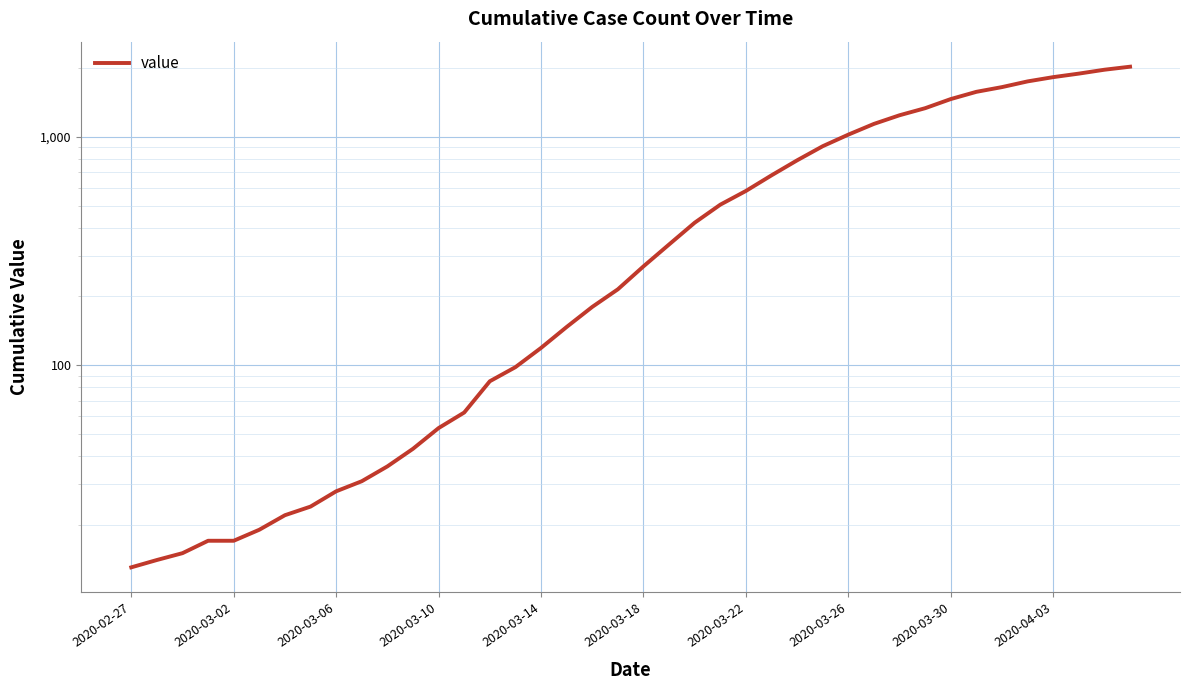

How many data points are less than 271?

20